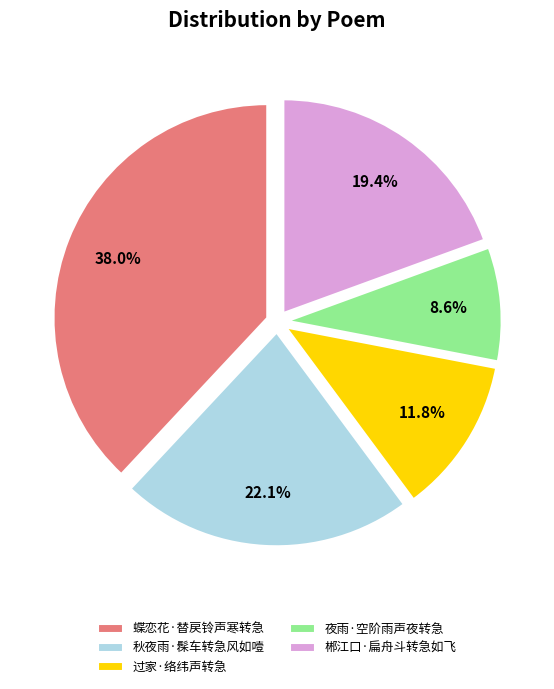

How many slices are in this pie chart?

5